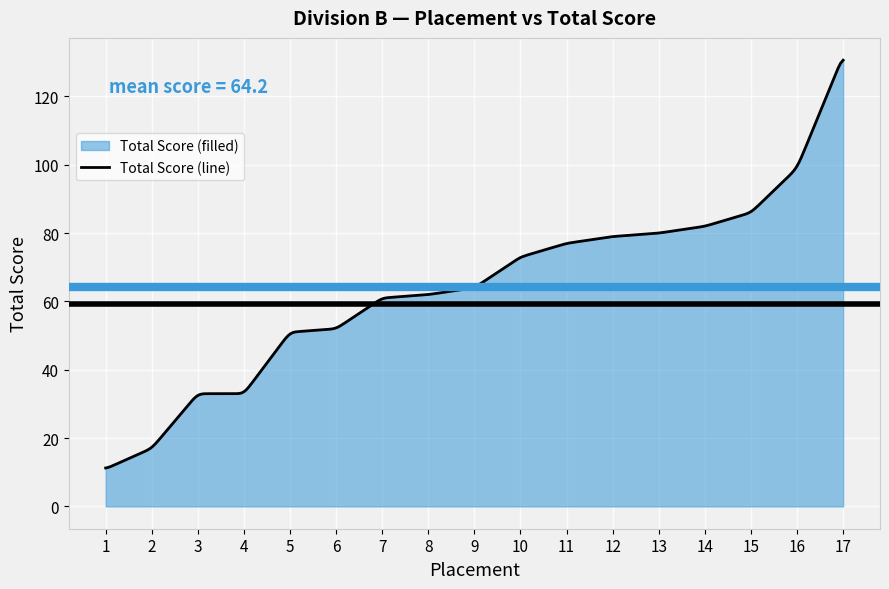

True or false: the data shows 62 at 8.

True